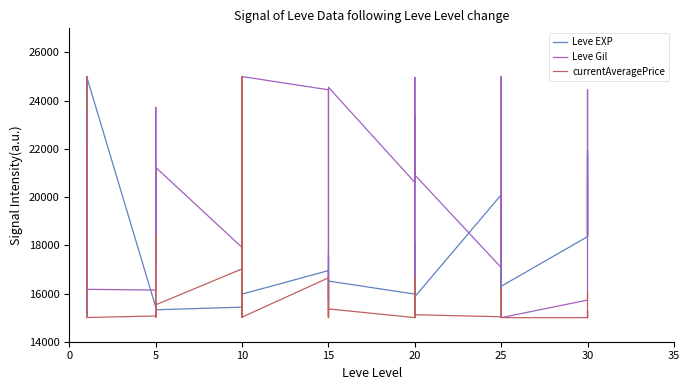

True or false: Leve Gil has a value of 6306.5 at 10.

False